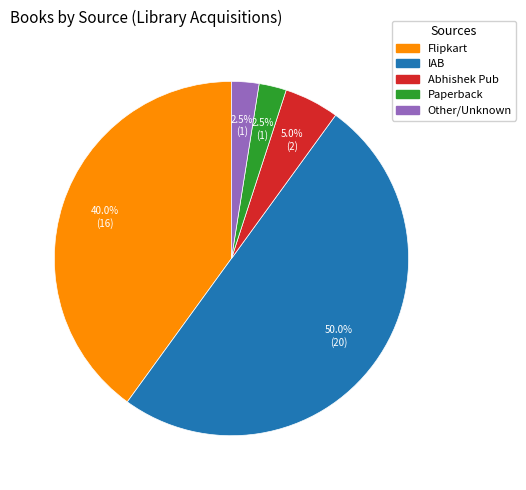

Which slice is the largest?

IAB